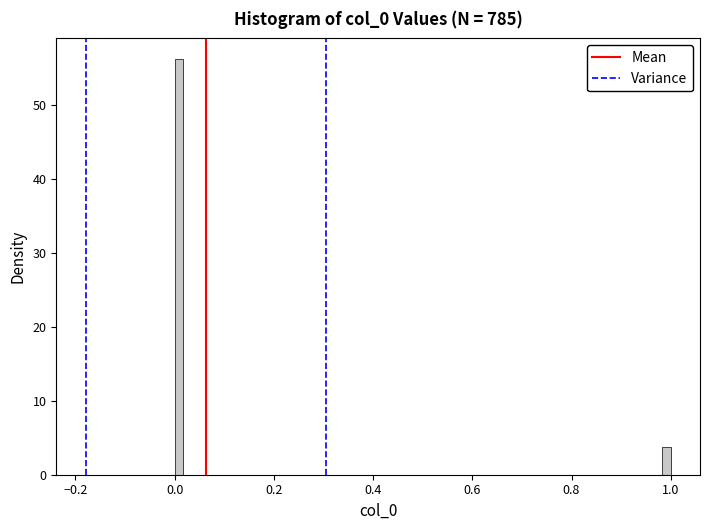

Read against the x-axis, roughly where is the centre of the tallest bar?

0.00